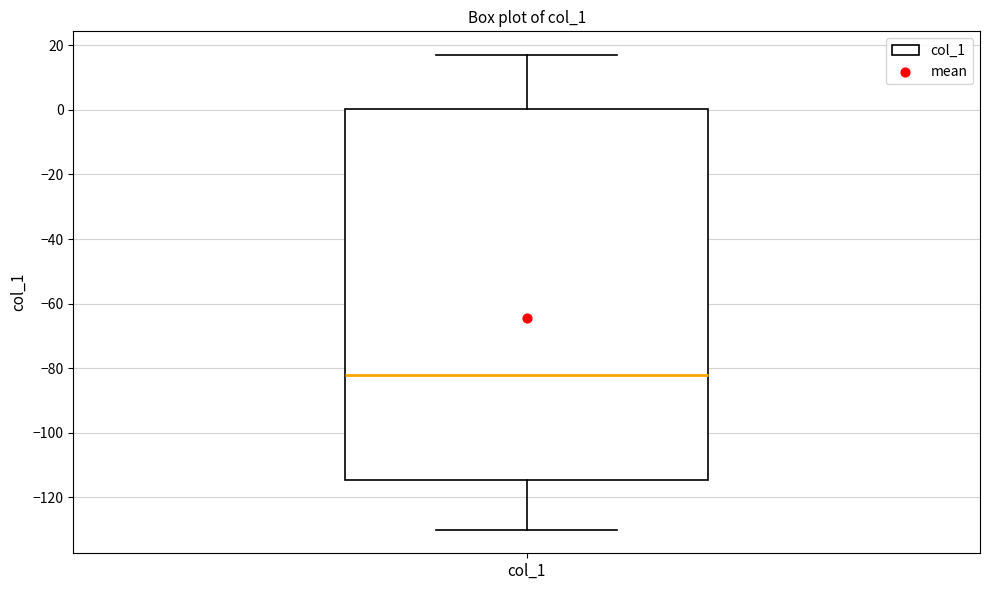

Transcribe this box plot: give where the median line is, the range the box spans, and where the two whiskers end, as read against the y-axis. The values are not printed on the chart, so give them approximately, as read against the axis.

median -82, box -114 to 0, whiskers -130 to 18